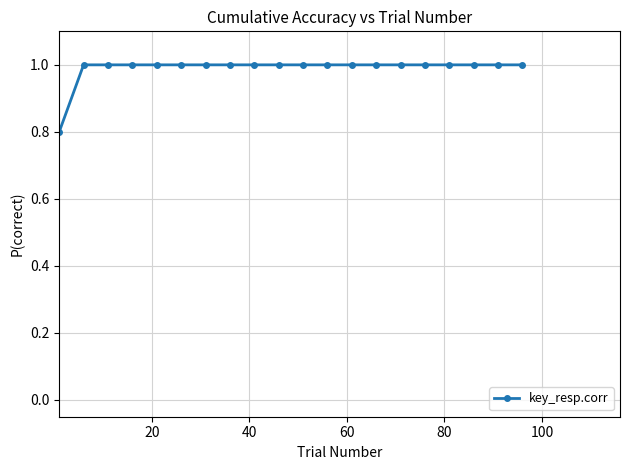

What is the value of the 15th point from the left?

1.0